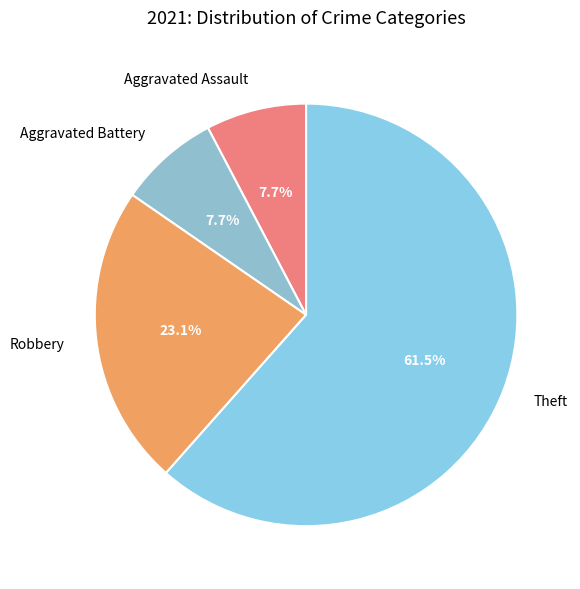

Which has a higher value, Aggravated Battery or Robbery?

Robbery